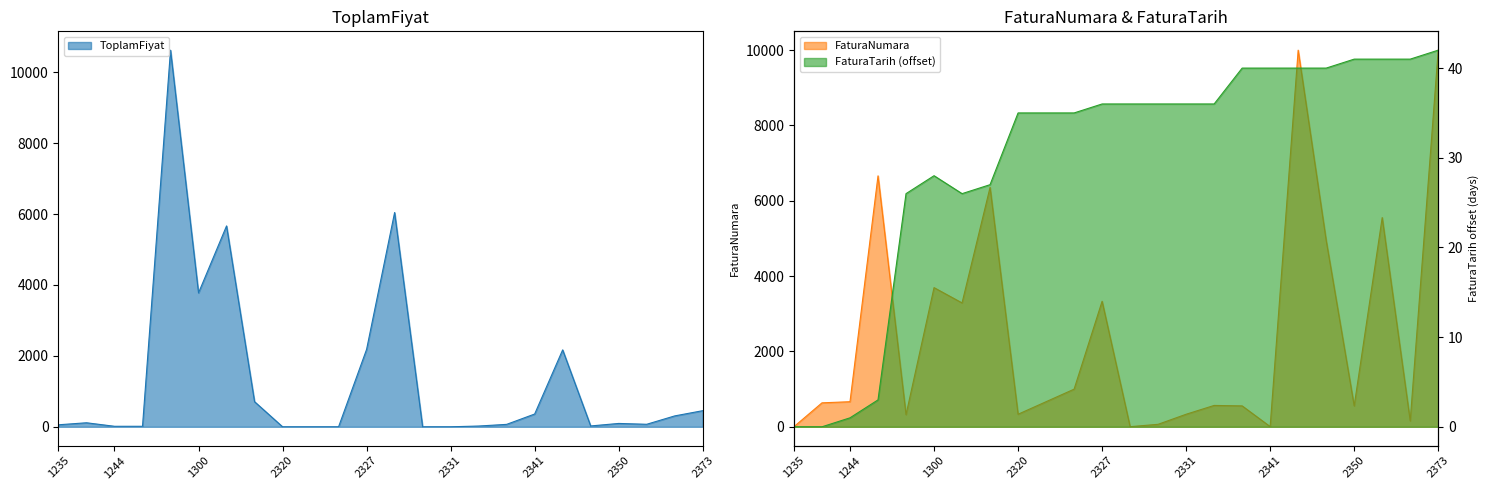

True or false: ToplamFiyat and FaturaTarih intersect in this chart.

True